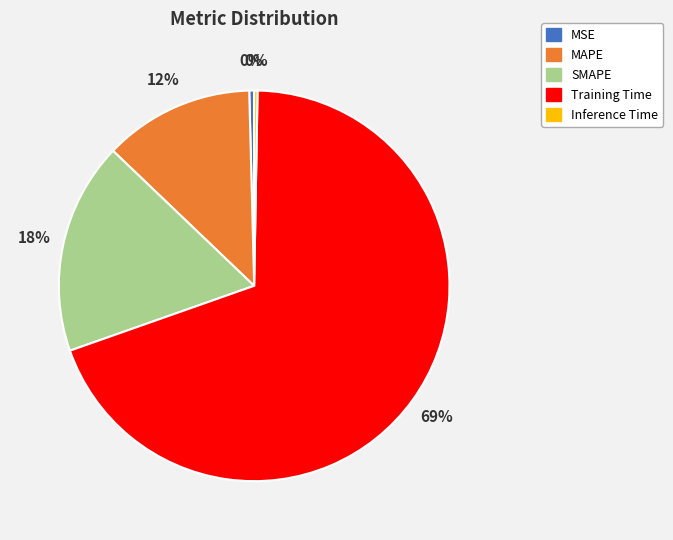

The SMAPE slice represents 30% of the pie. True or false?

False